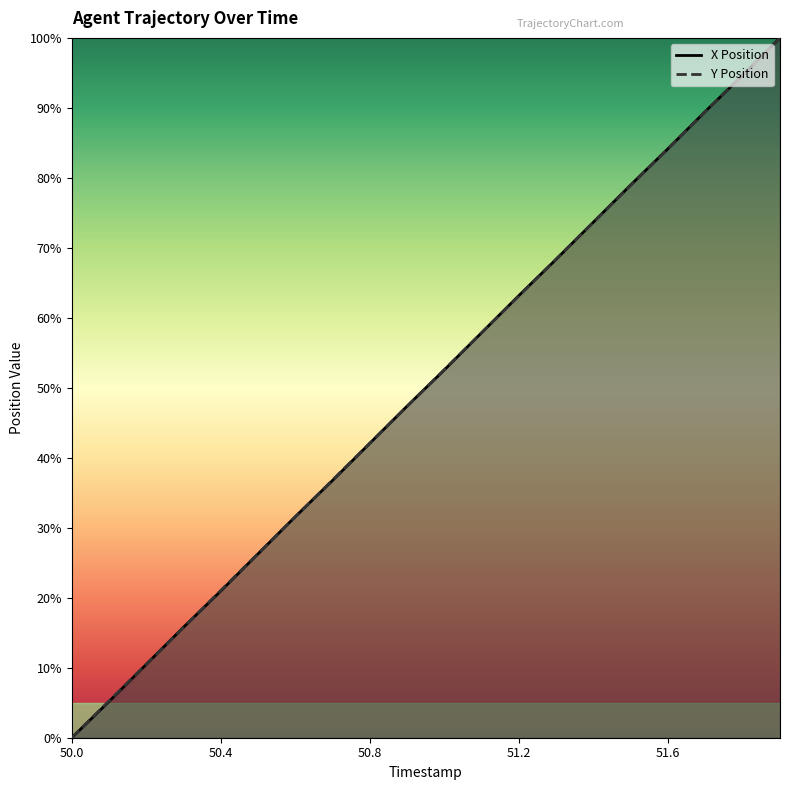

Reading left to right, transcribe all the data shown in this chart.

X: 0.0	5.2	10.5	15.8	21.0	26.3	31.6	36.8	42.1	47.4	52.6	57.9	63.2	68.4	73.7	79.0	84.2	89.5	94.7	100.0
Y: 0.0	5.3	10.5	15.8	21.1	26.3	31.6	36.8	42.1	47.4	52.6	57.9	63.2	68.4	73.7	79.0	84.2	89.5	94.7	100.0